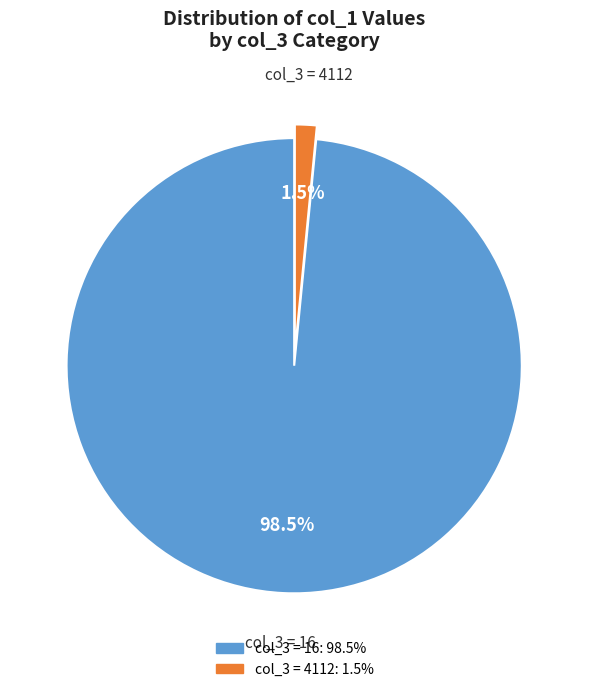

Is there any slice that represents more than half of the pie?

Yes